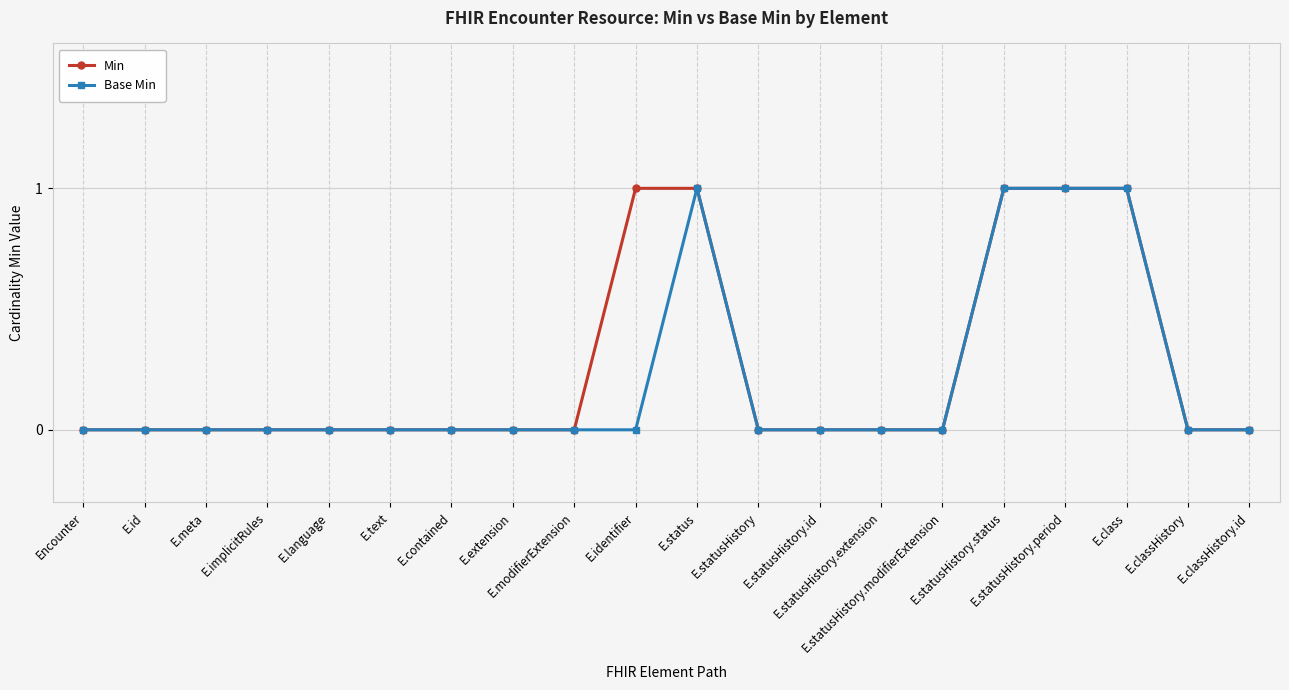

List the series in order of their peak value, lowest first.

Min, Base Min